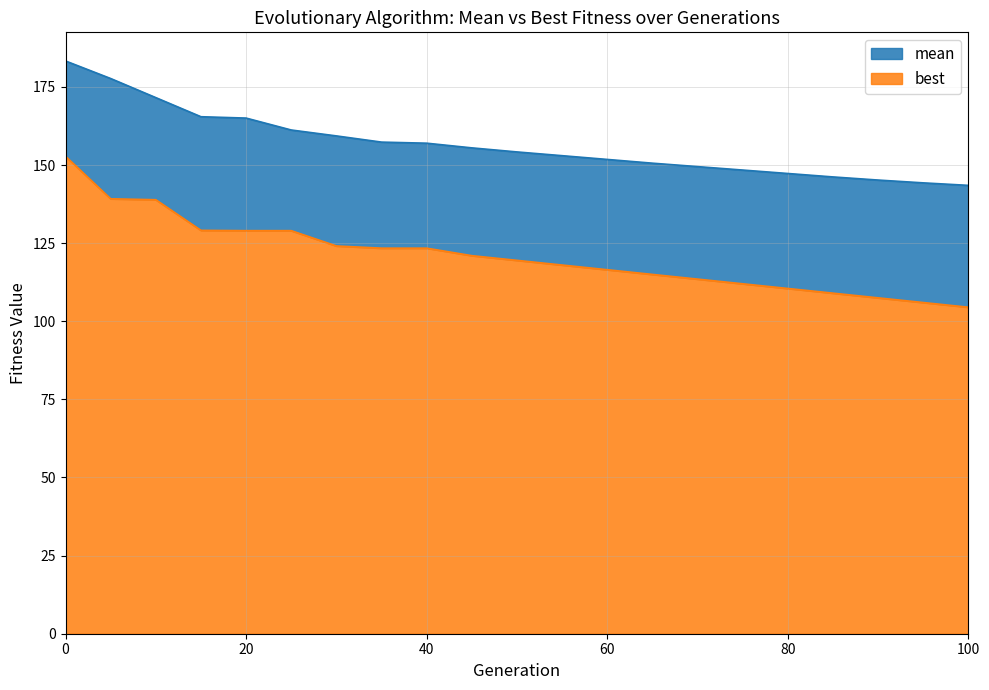

True or false: best has a value of 205.4 at 35.

False